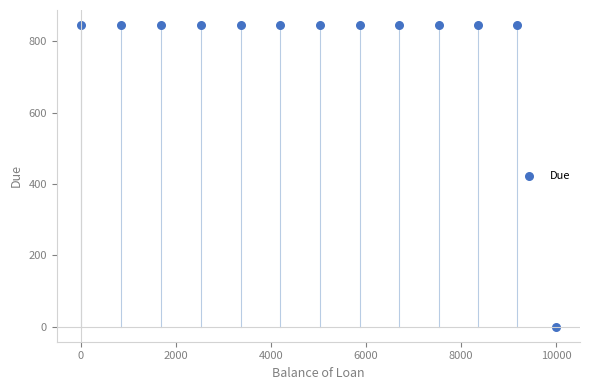

What is the range of Y values (max minus min)?

845.9